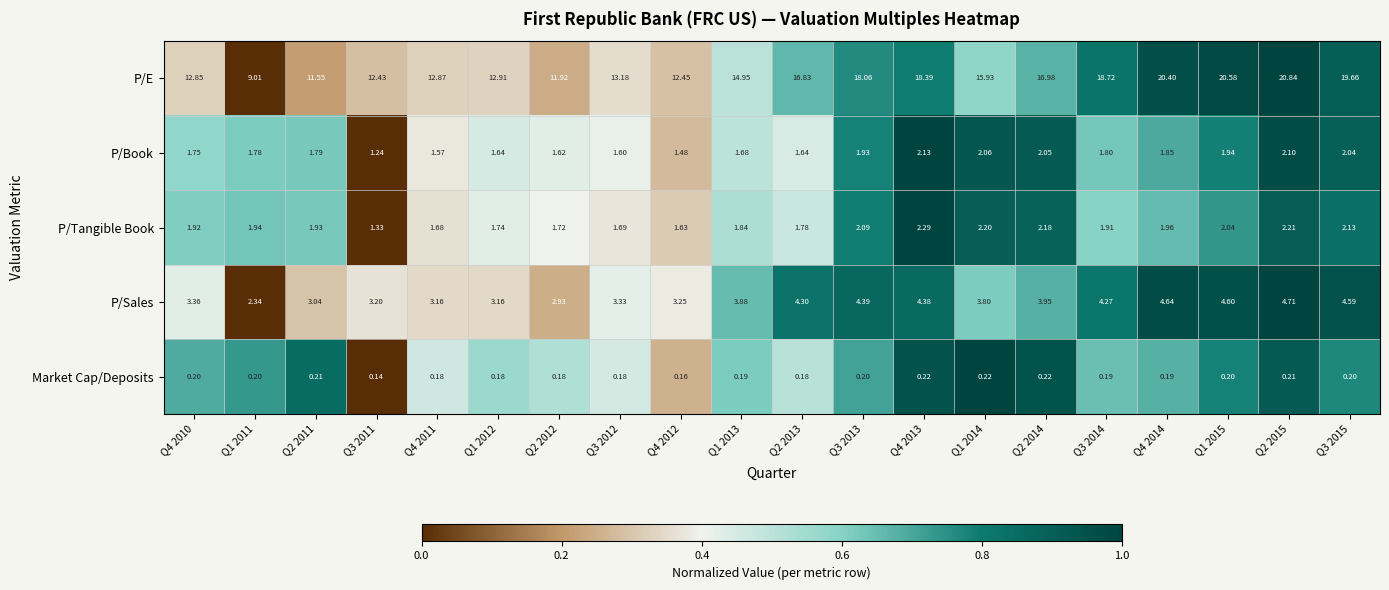

Is the value of P/Tangible Book at Q4 2010 greater than the value of P/Book at Q2 2014?

No